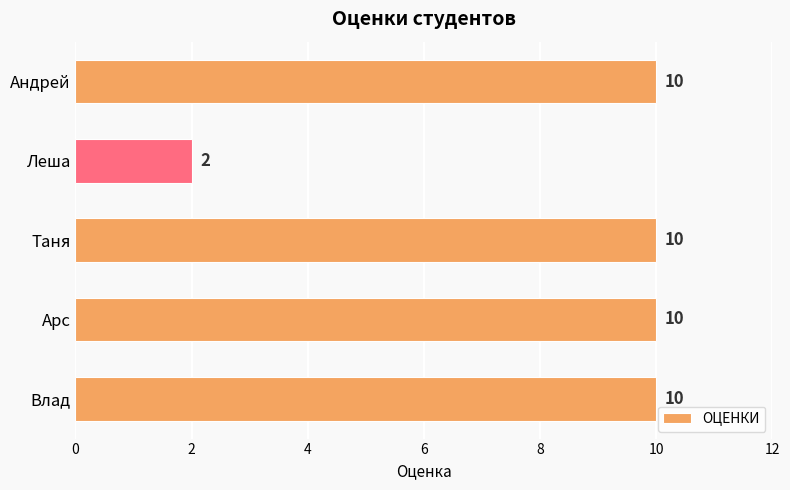

True or false: the data shows 10 at Влад.

True